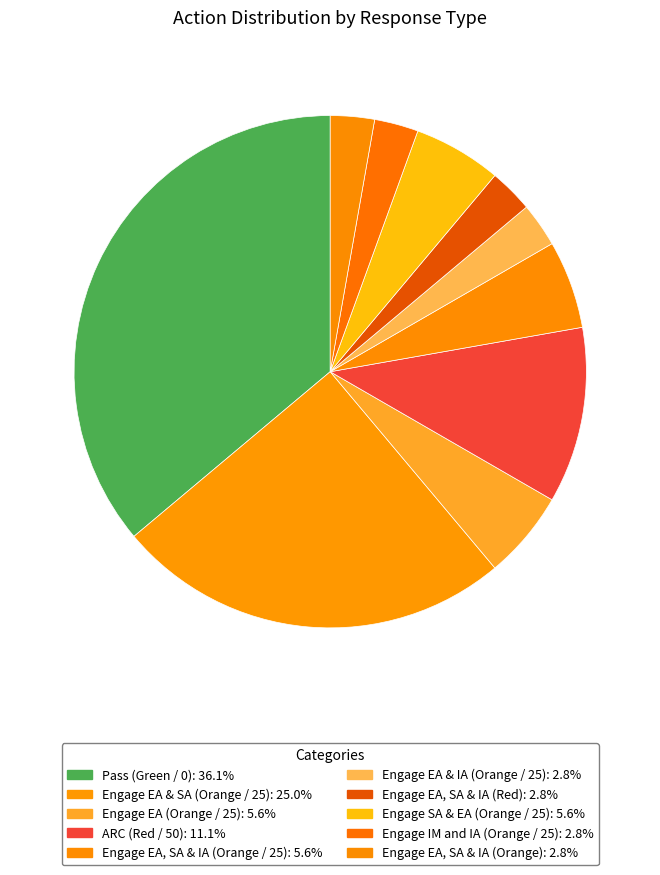

Count the number of slices in the pie.

10